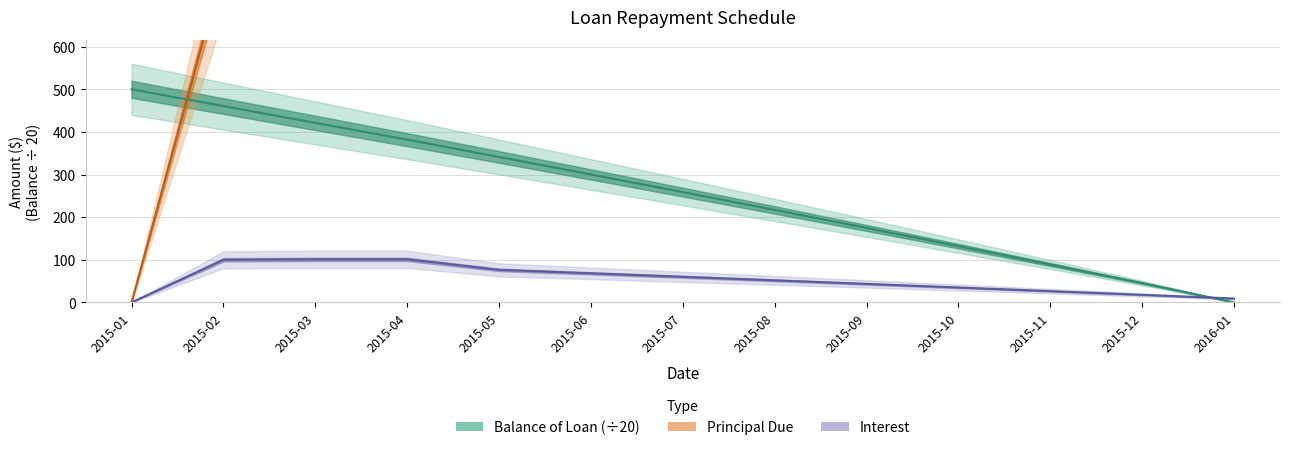

What is the value of the Balance of Loan point at the 8th from the left?

216.9